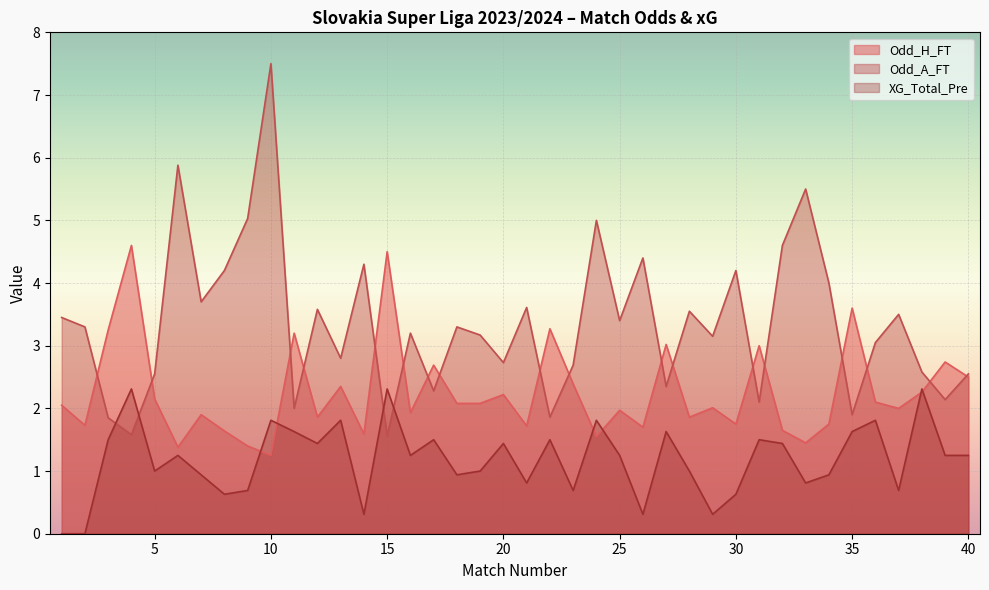

Which series has the widest spread of values?

Odd_A_FT